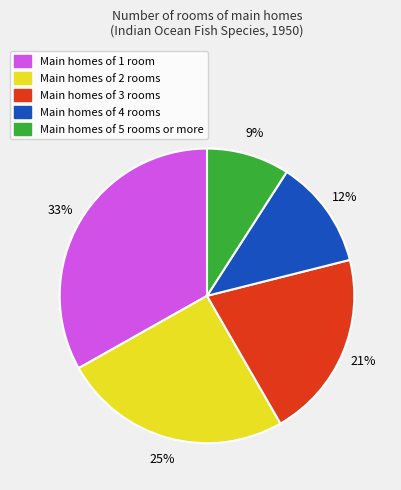

Does any single category account for the majority?

No